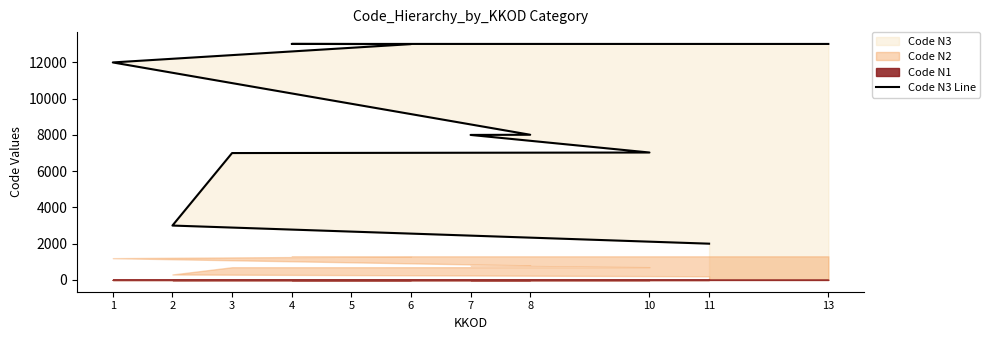

The chart shows a value of 3000 at 2. True or false?

True